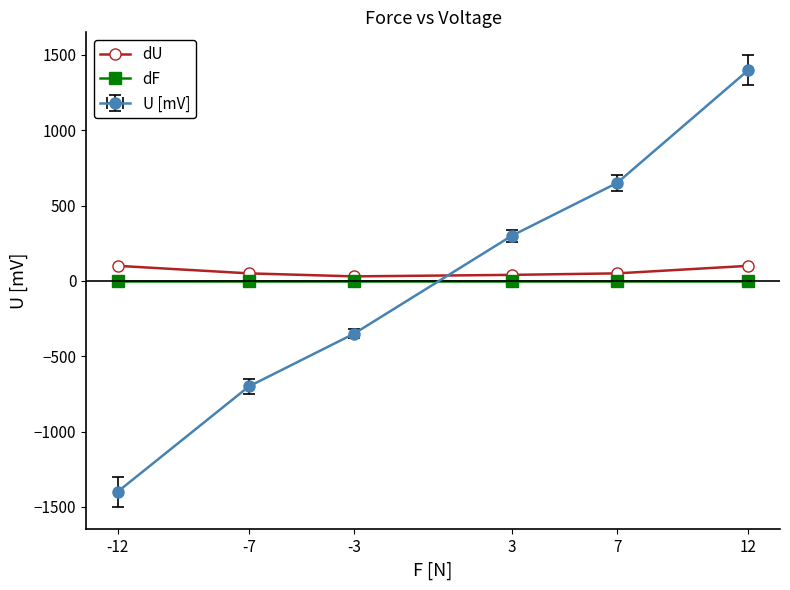

True or false: dF has more than 2 points higher than both neighbors.

False